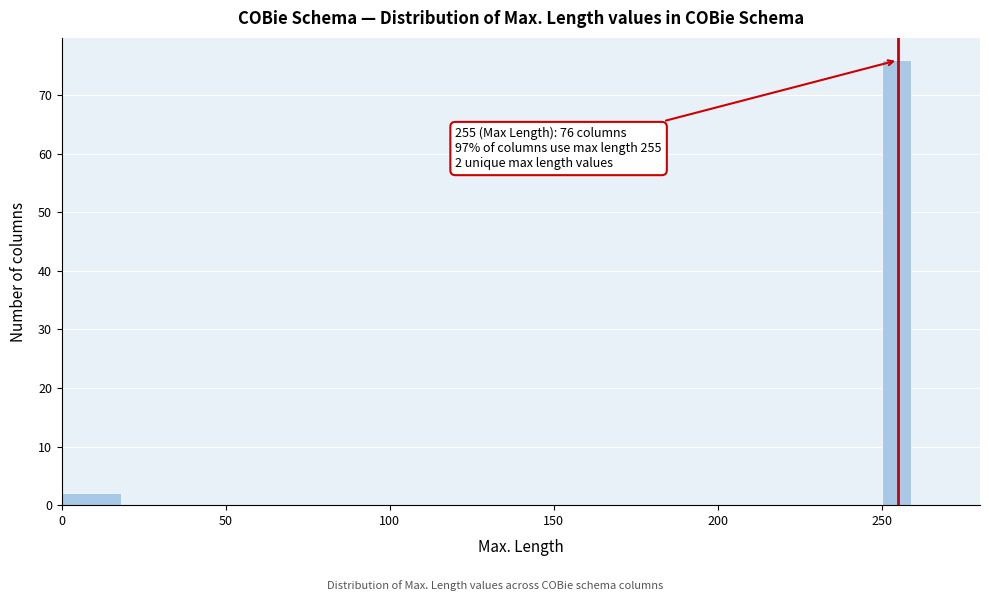

Read against the x-axis, roughly where is the centre of the tallest bar?

255